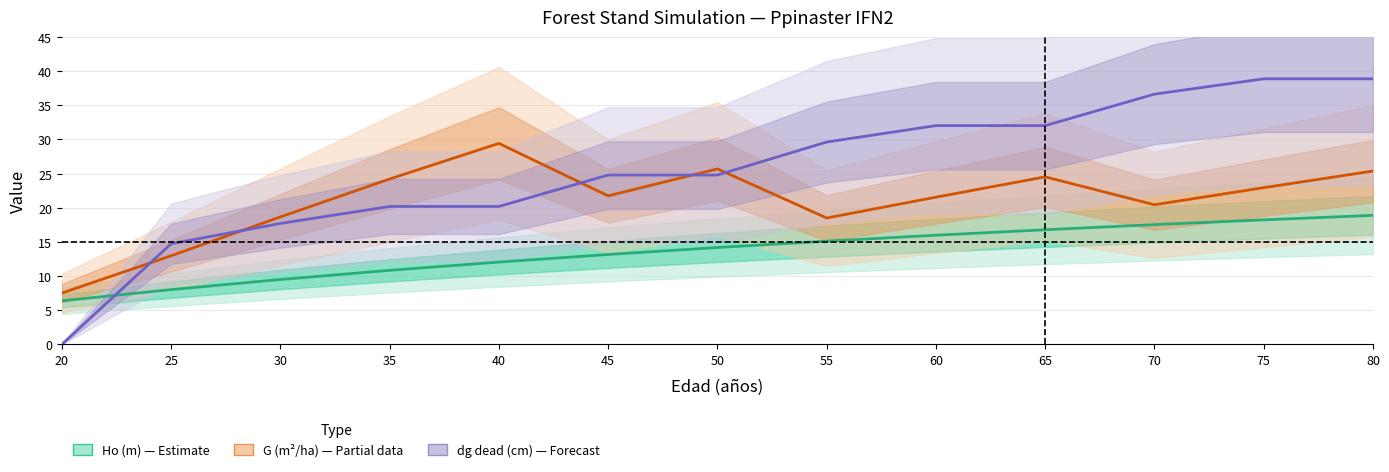

Between 30 and 65, which is larger?

65